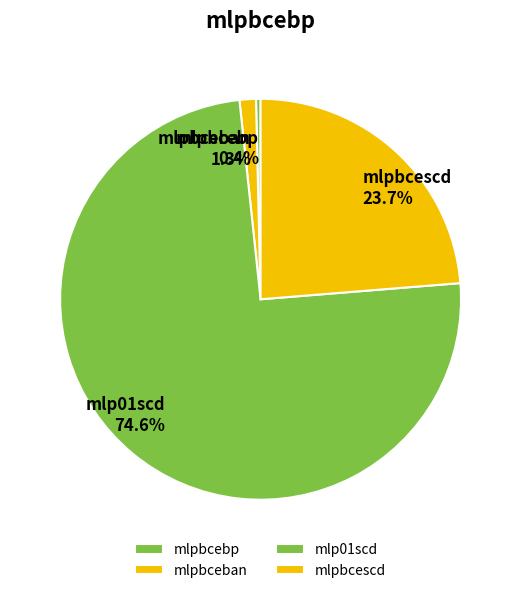

Is it true that mlpbcescd is 24% of the pie?

True